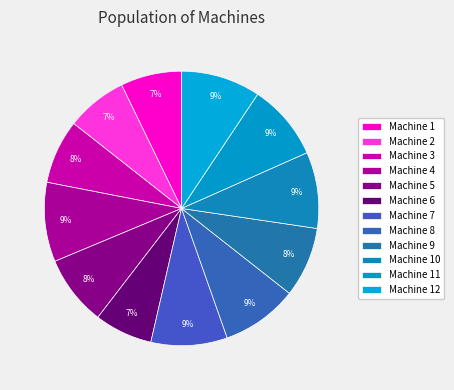

How many segments does this pie chart have?

12